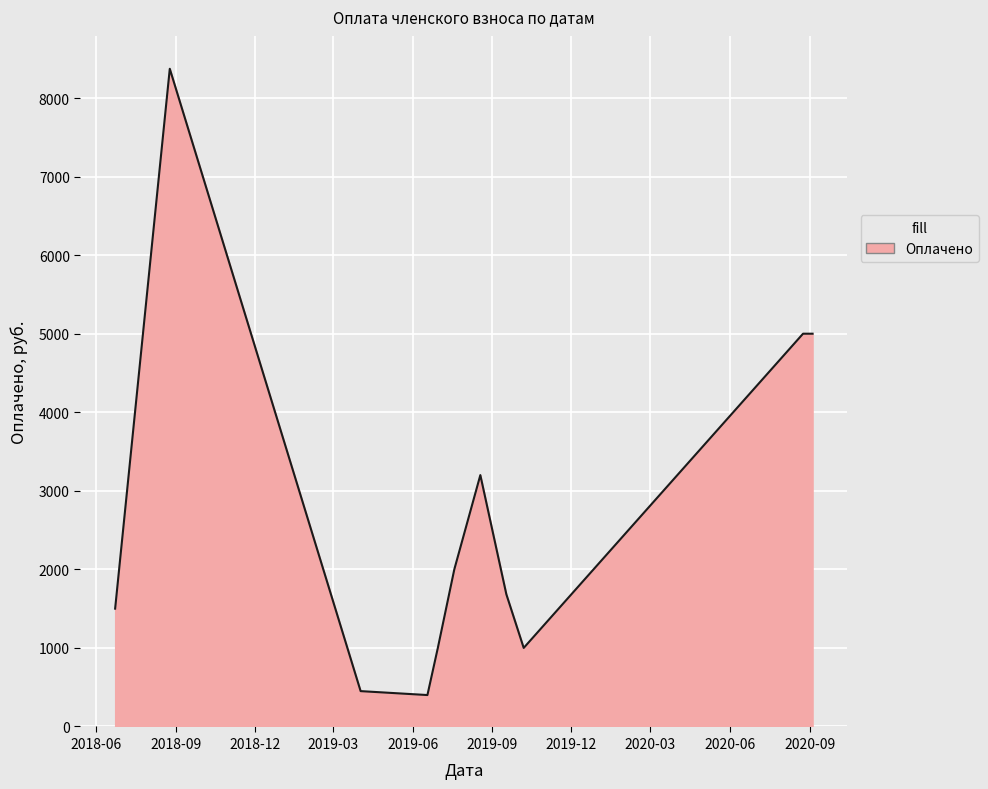

What is the smallest value displayed?

400.0